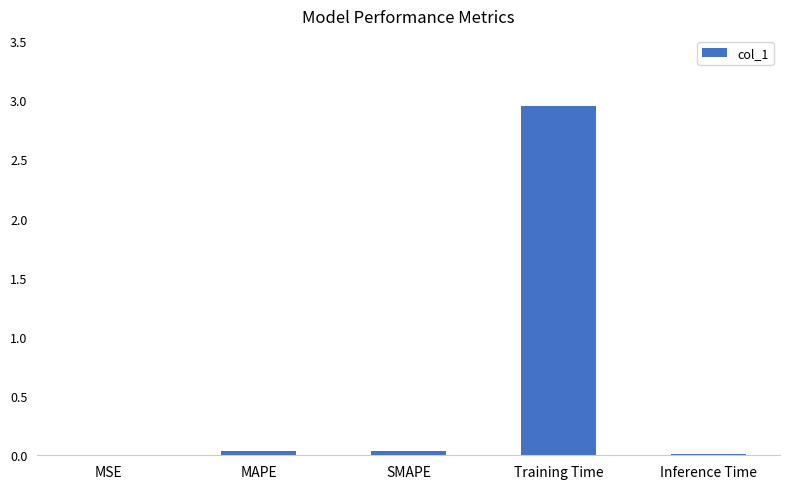

True or false: the data shows 0.0 at MSE.

True